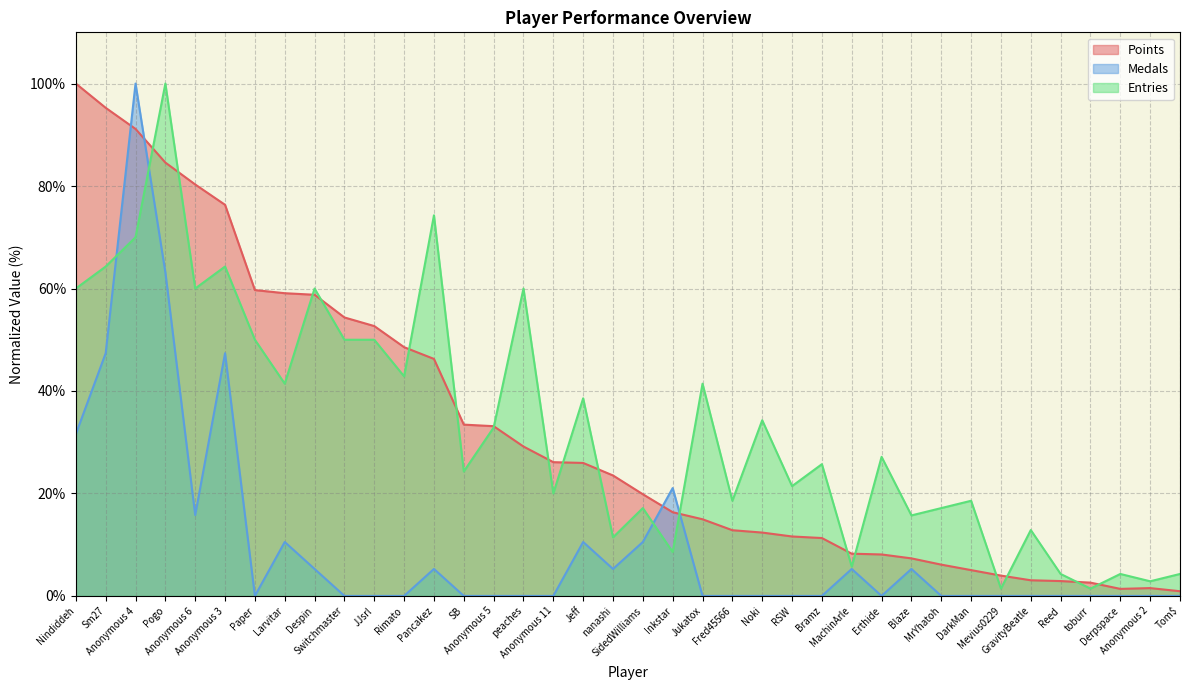

How many lines are shown in the chart?

3